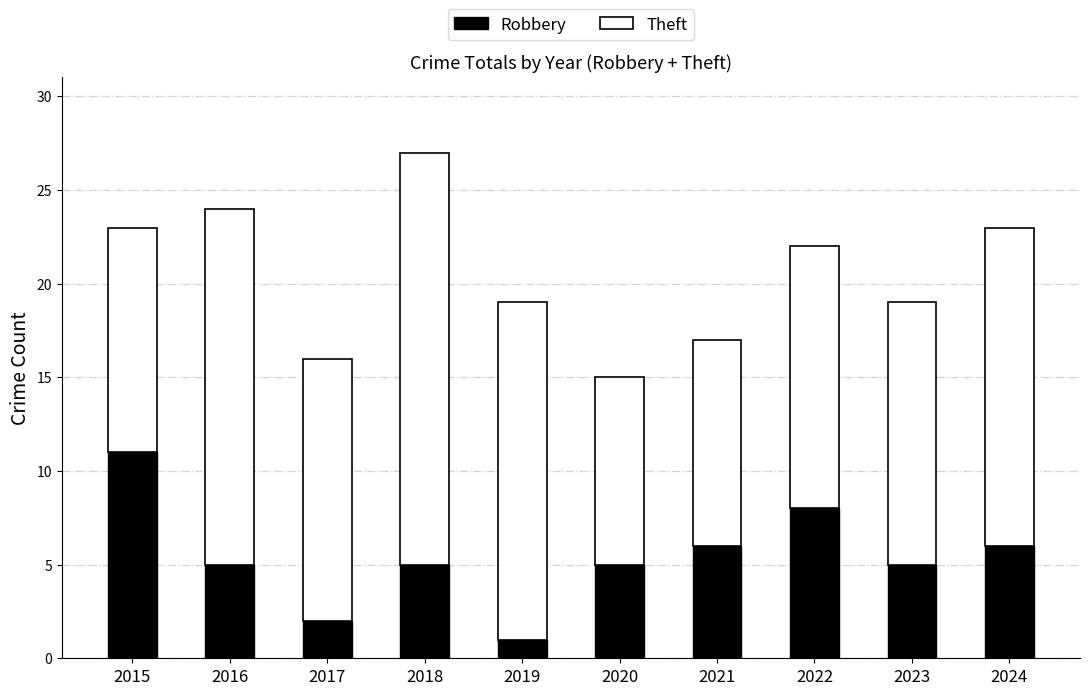

True or false: Robbery has a value of 9 at 2020.

False